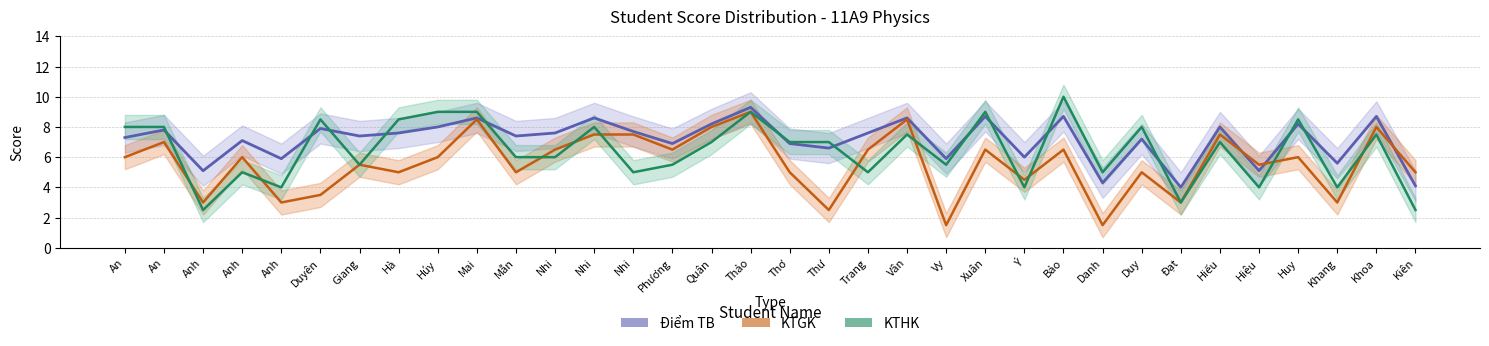

What is the difference between the KTHK values at Duyên and Trang?

3.5